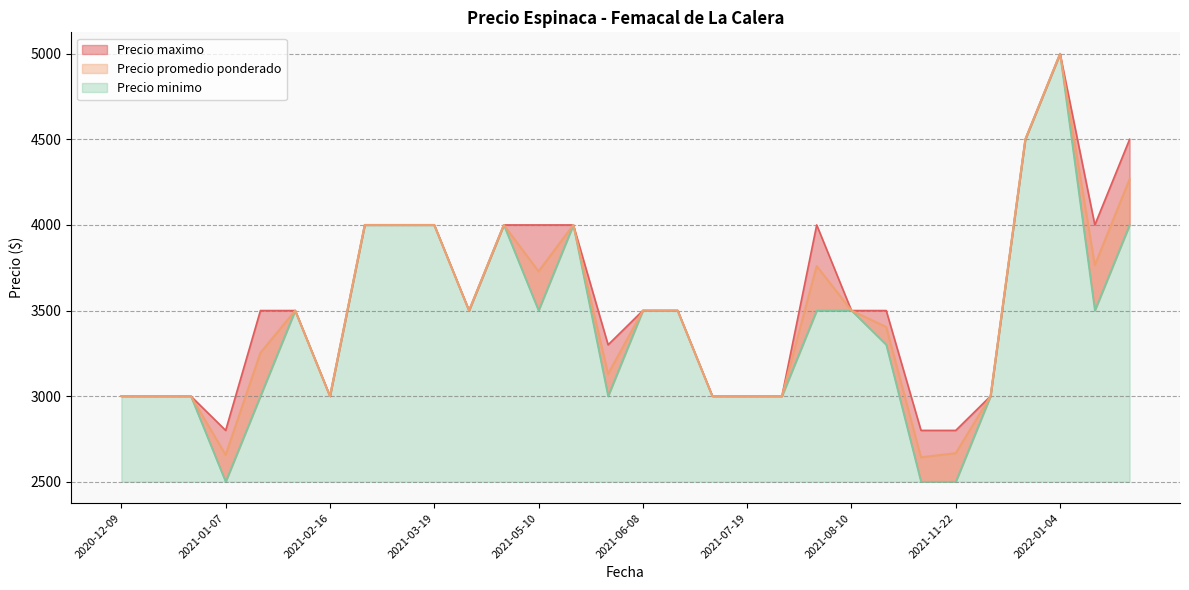

At which label does Precio maximo reach its peak?

2022-01-04